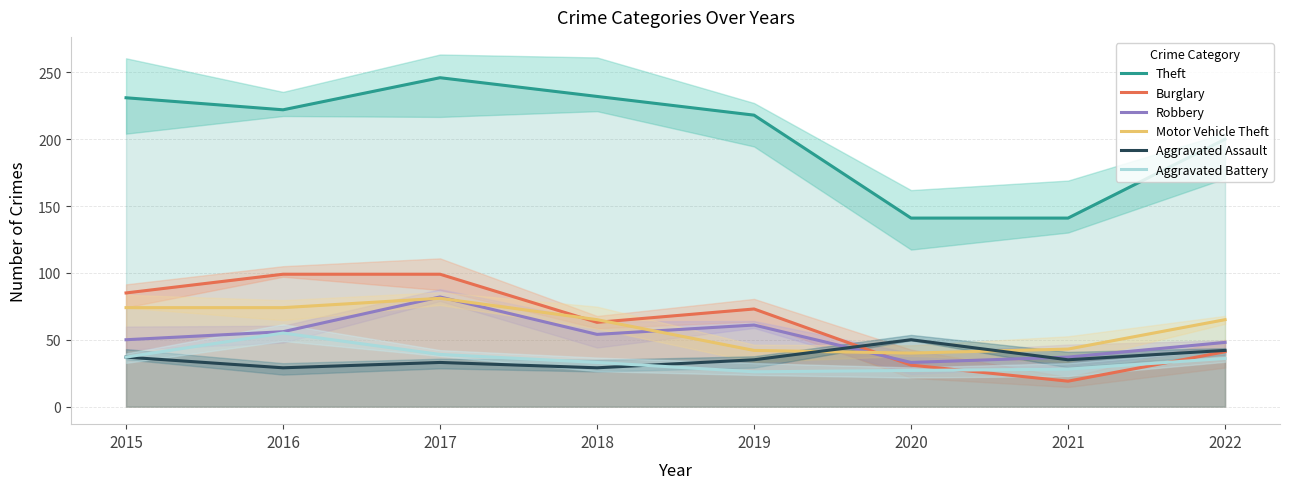

Where is Burglary nearest to the value 59?

2018